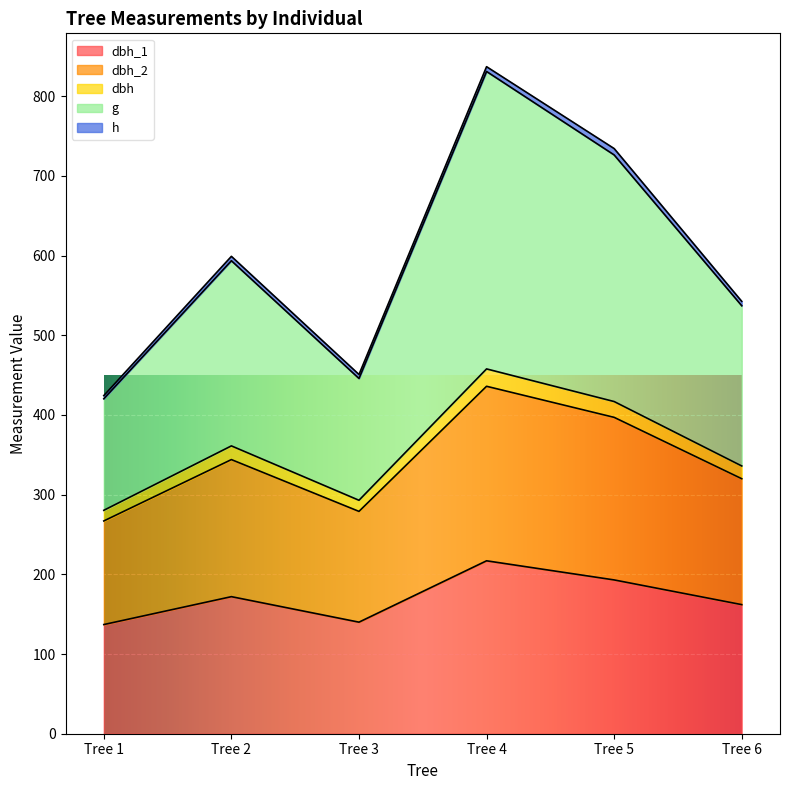

Is the value of g at Tree 4 greater than the value of dbh at Tree 4?

Yes